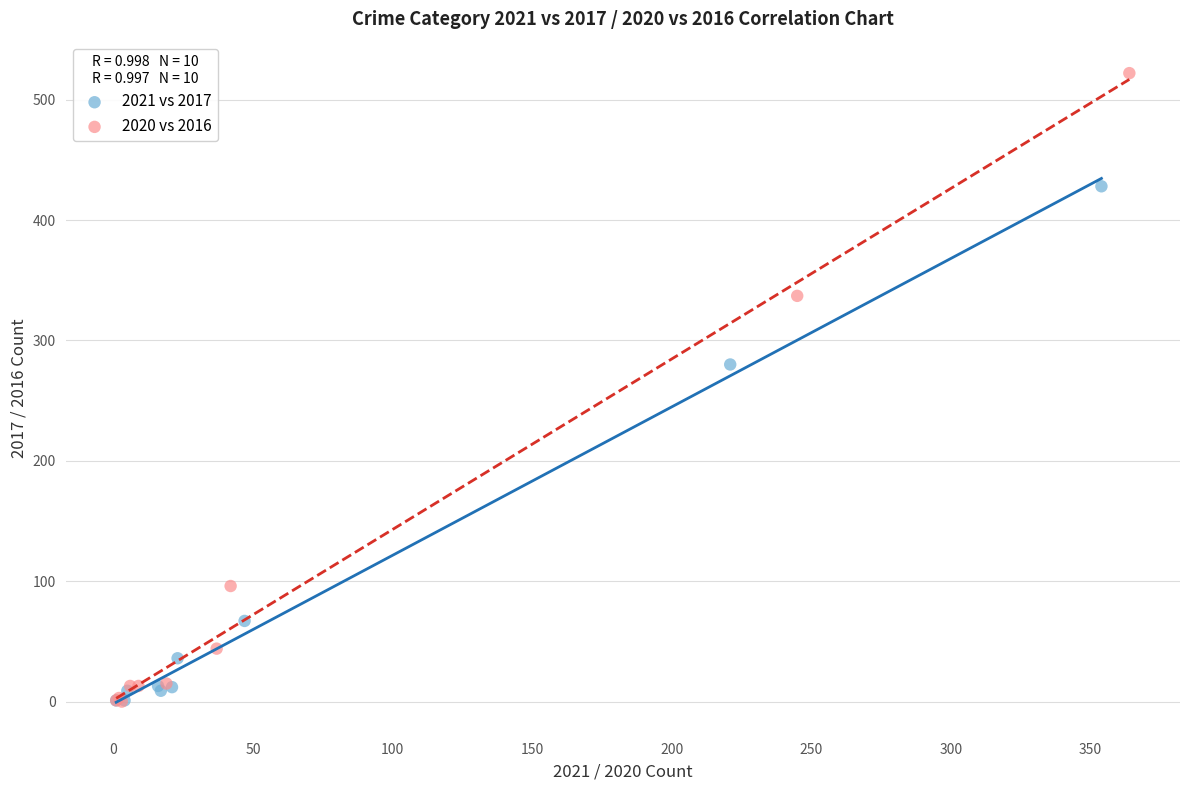

What are all the series names shown in the legend?

2021 vs 2017, 2020 vs 2016